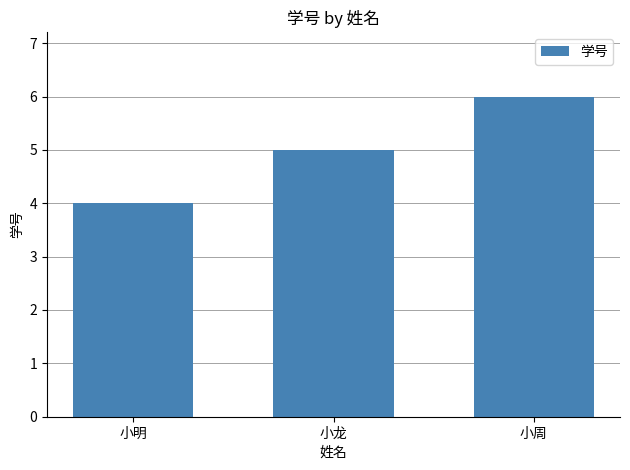

Which label corresponds to the smallest value in the chart?

小明